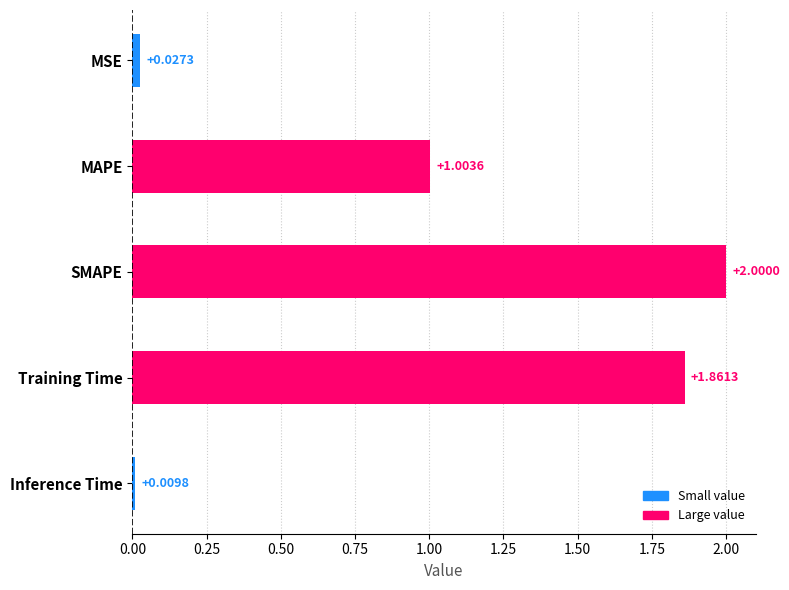

What is the sum of the values at Training Time and MAPE?

2.9